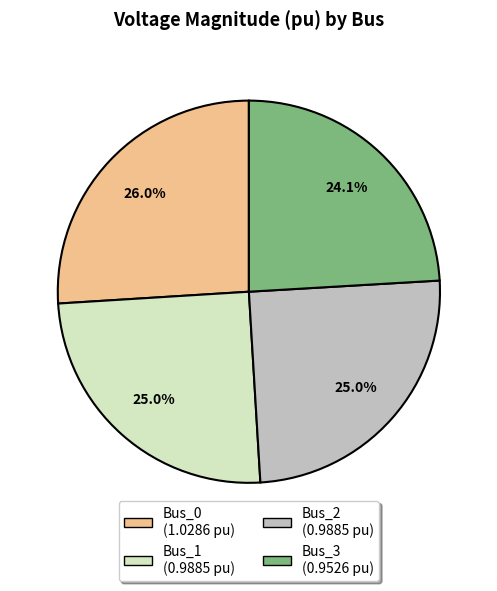

To the nearest percent, what is the average slice percentage?

25%